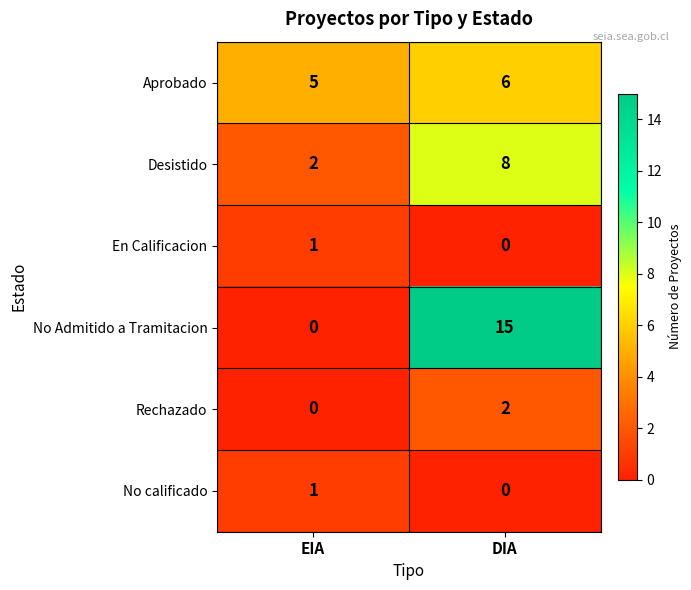

True or false: En Calificacion has a value of 1 at EIA.

True